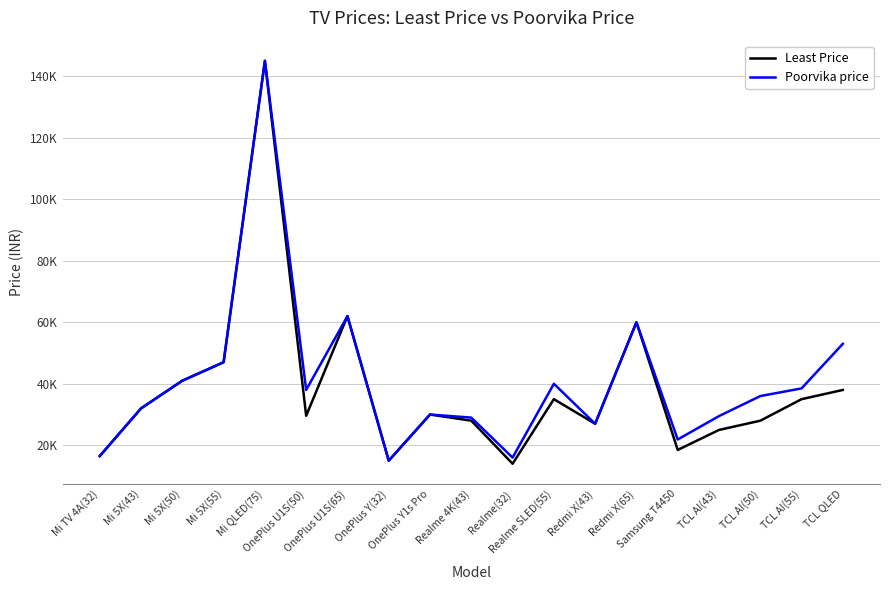

What are all the series names shown in the legend?

Least Price, Poorvika price